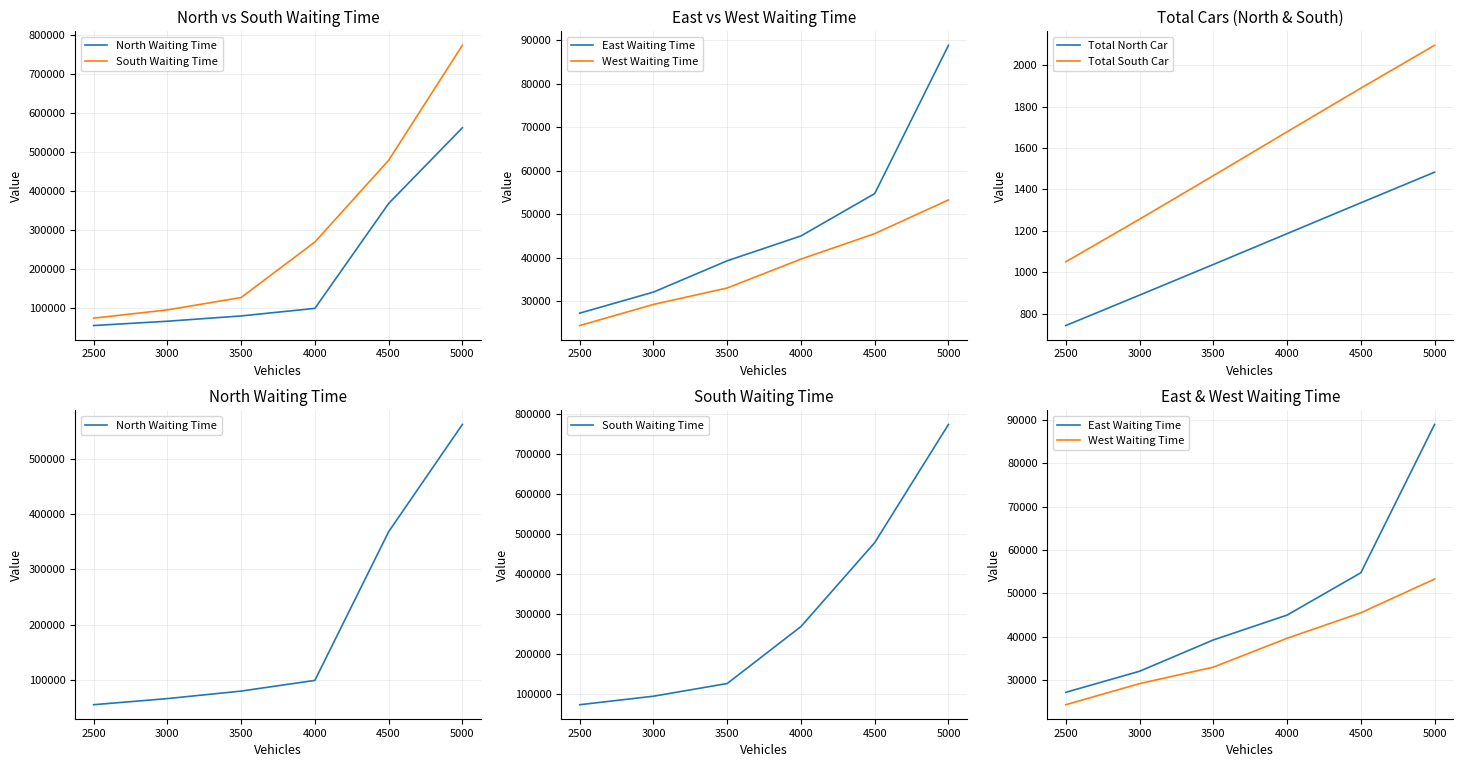

True or false: West Waiting Time has more than 1 points higher than both neighbors.

False